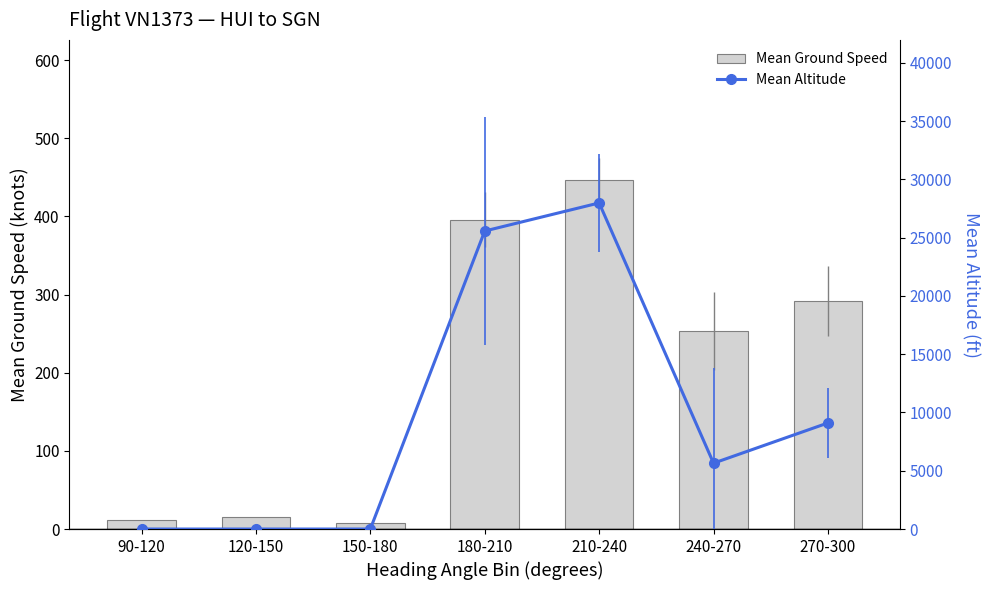

True or false: Mean Altitude has a value of 4221 at 270-300.

False